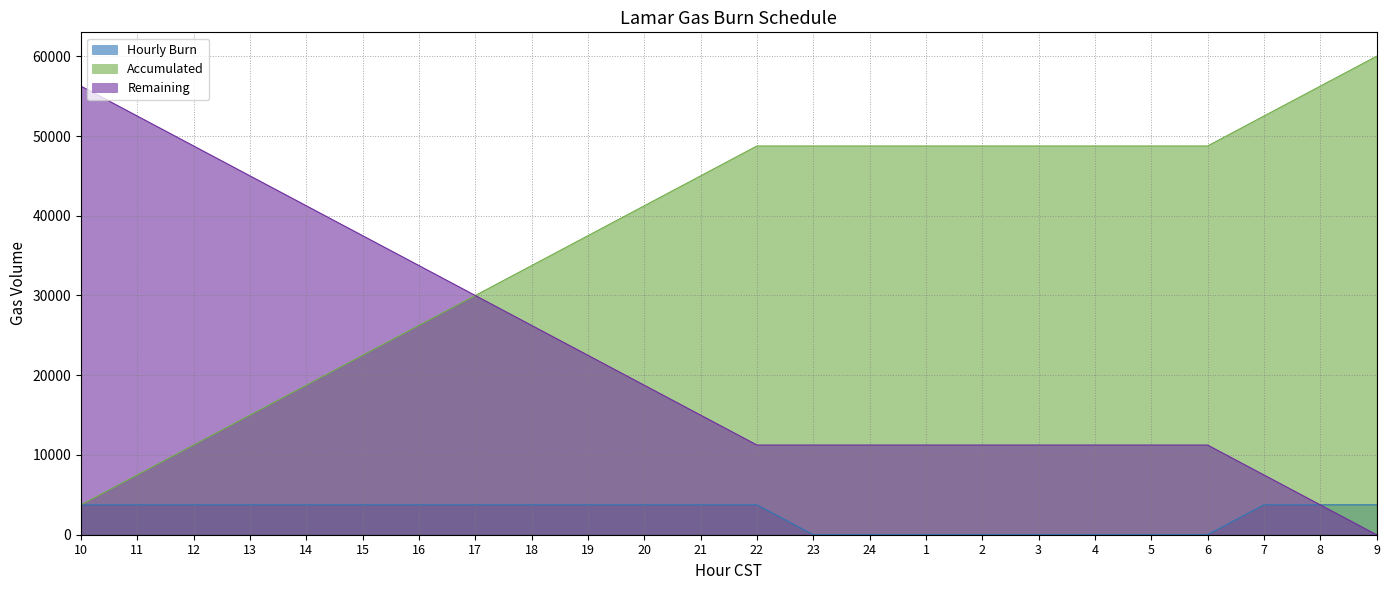

What is the label of the 4th point from the right?

6